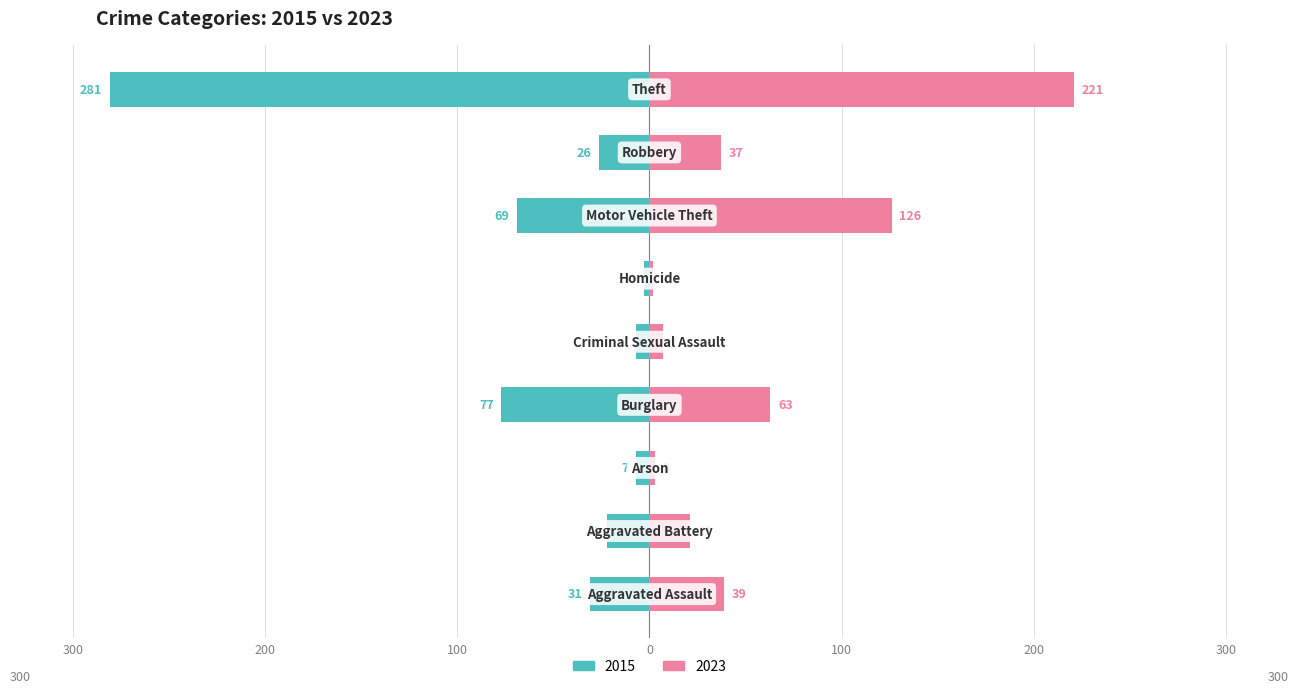

The value of 2023 at Criminal Sexual Assault is 7. True or false?

True